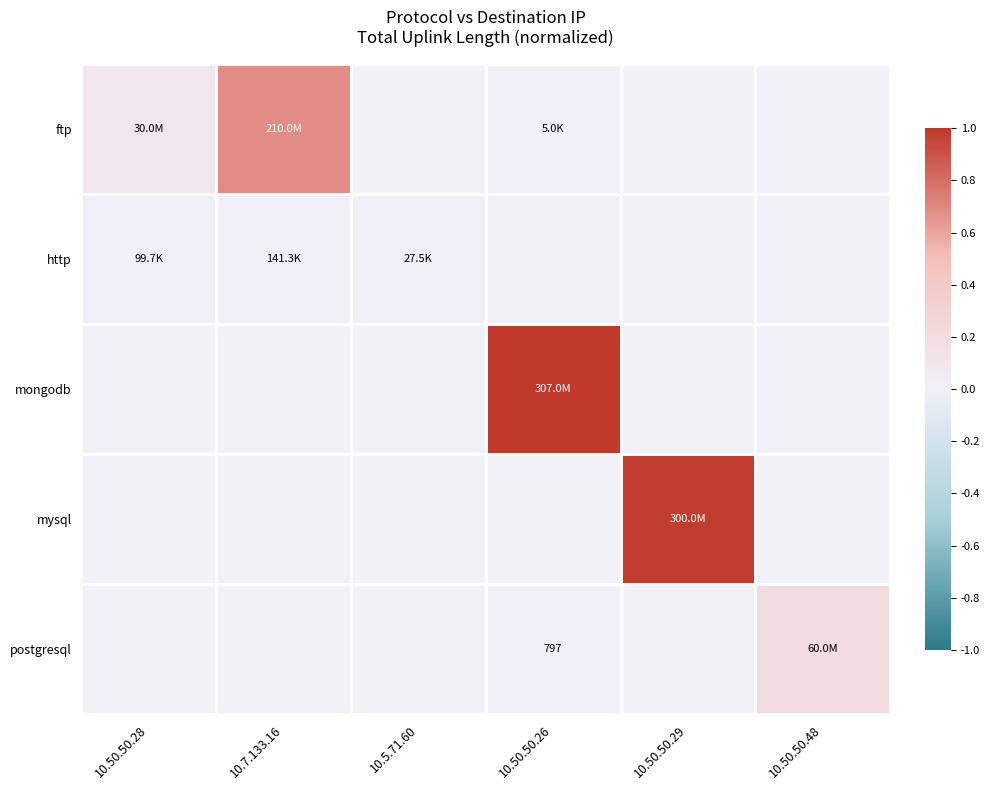

Count the number of categories in the chart.

6